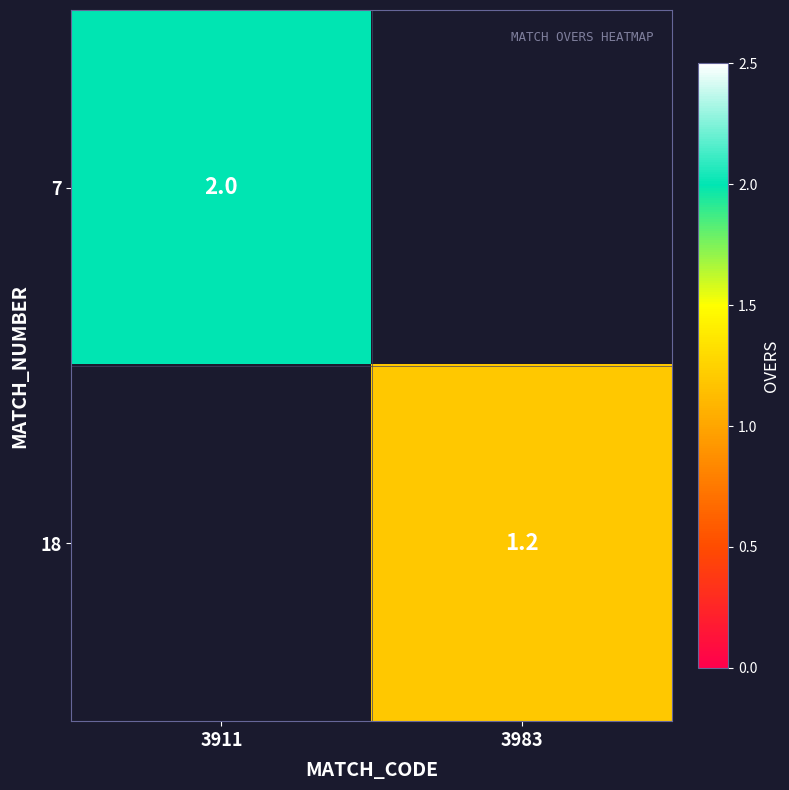

Which label corresponds to the smallest value in the chart?

3983